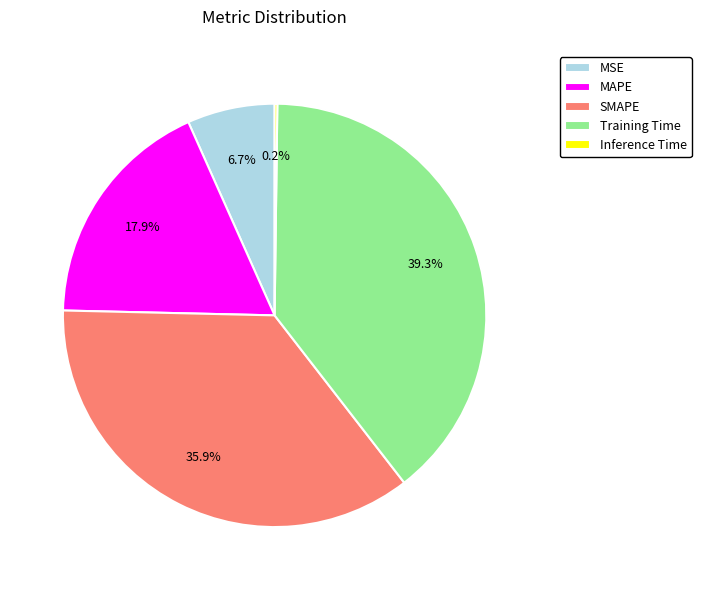

Which slice is the largest?

Training Time